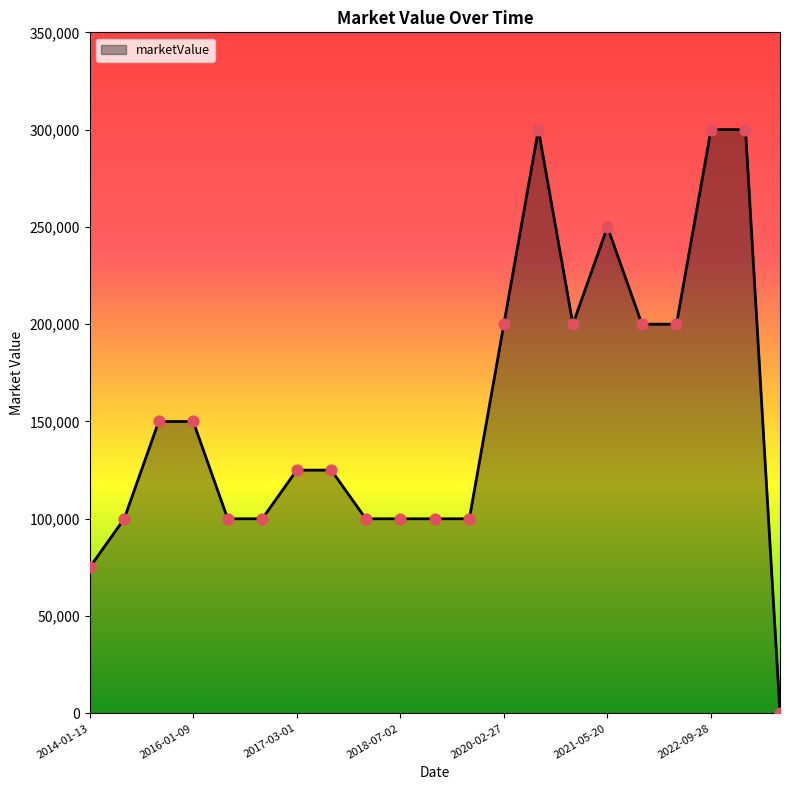

What is the difference between the maximum and minimum values?

300000